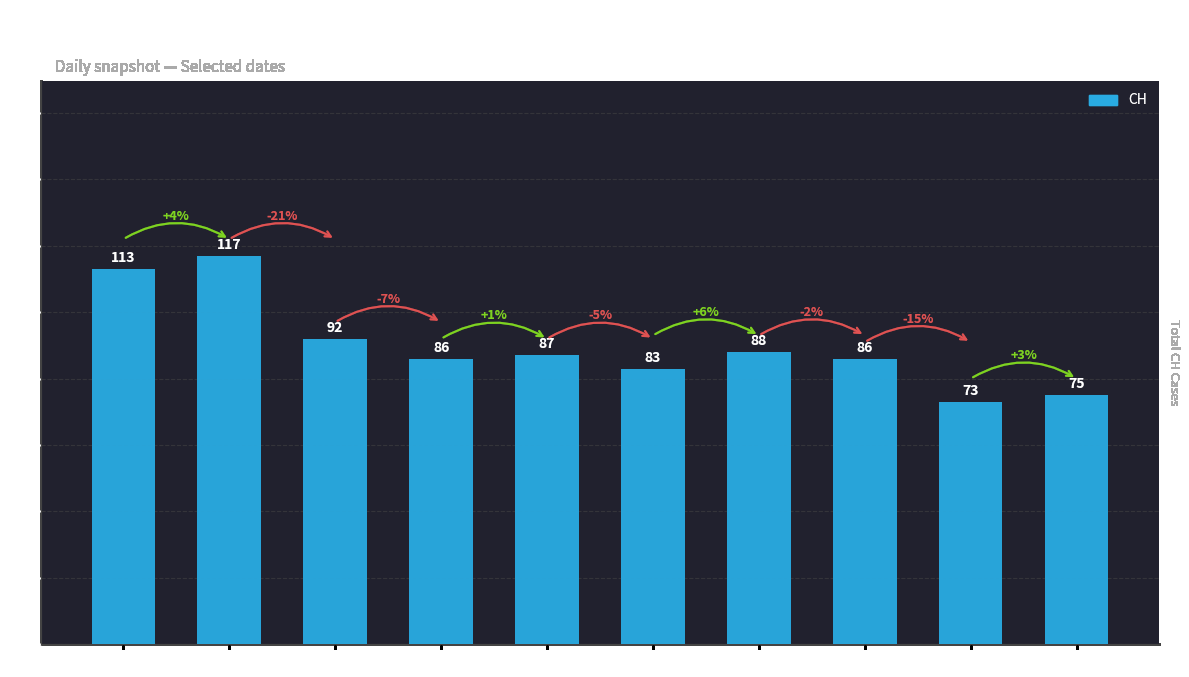

What position from the left is 06-08?

5